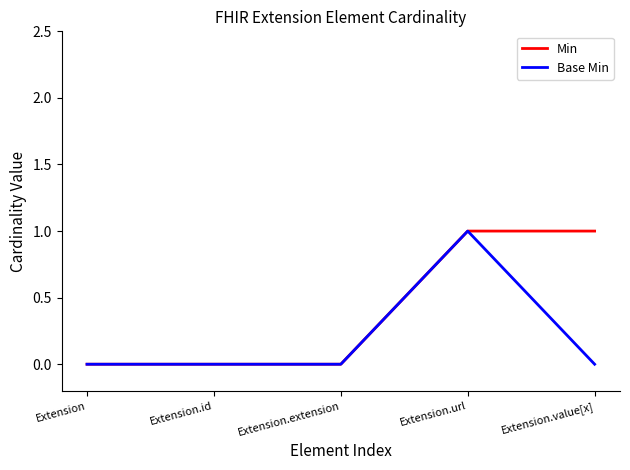

In Base Min, how many points are higher than both neighbors (excluding endpoints)?

1